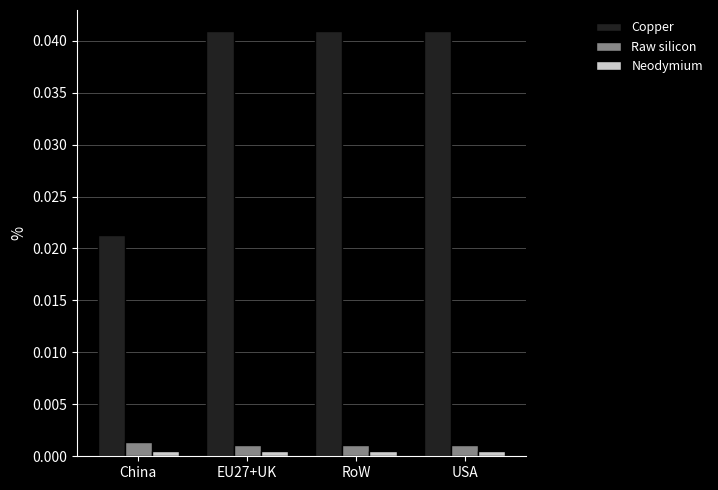

Is the value of Raw silicon at China greater than the value of Neodymium at EU27+UK?

Yes